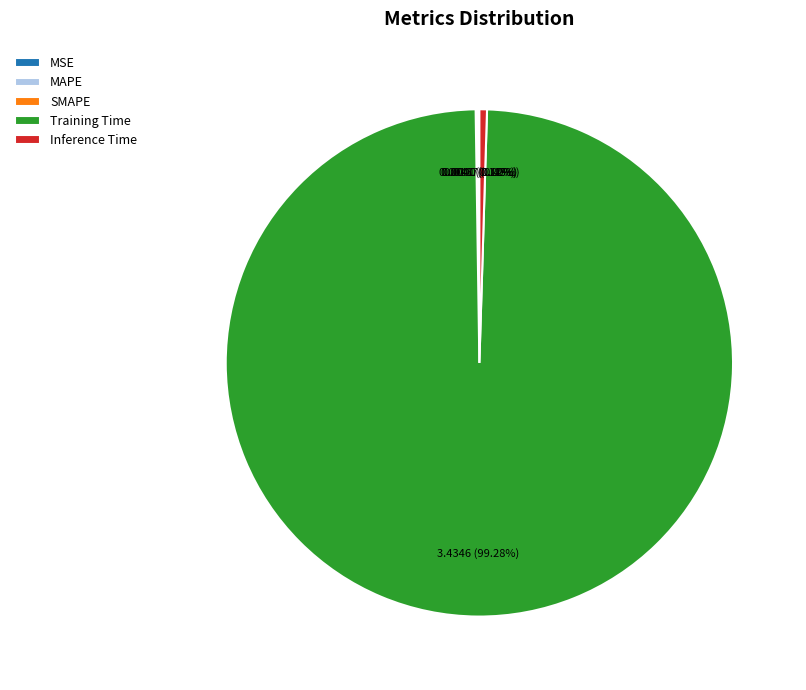

To the nearest percent, what portion does Training Time represent?

99%